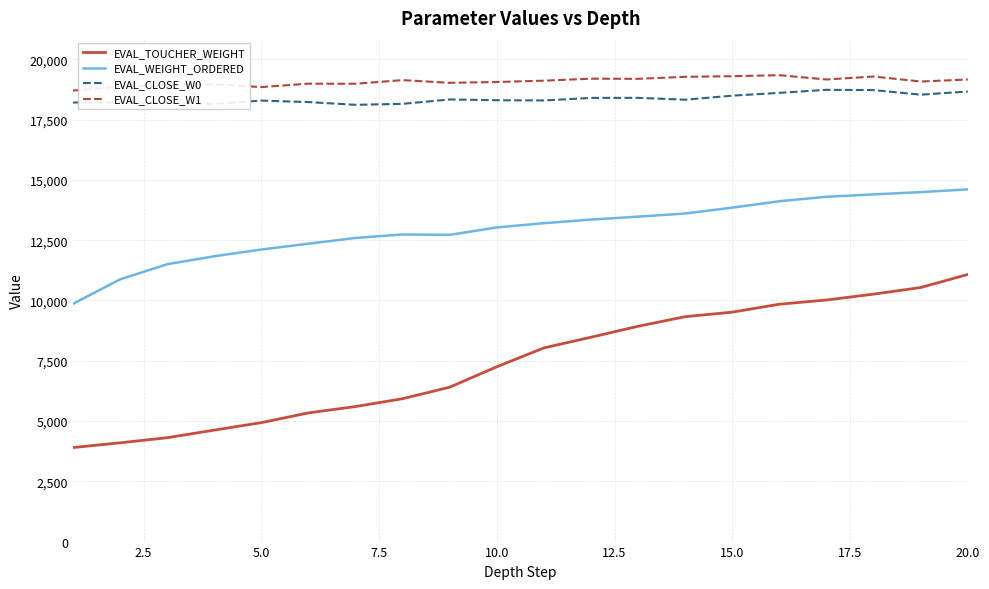

Does the chart have visible grid lines?

Yes